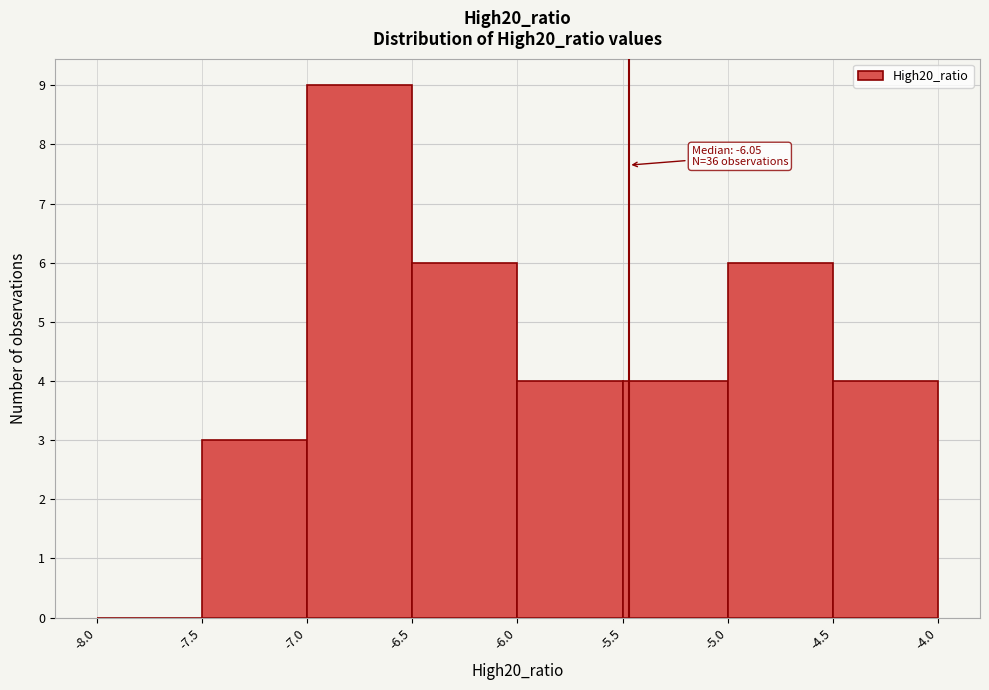

Over which range of the x-axis is the bar tallest?

-7.0 to -6.5